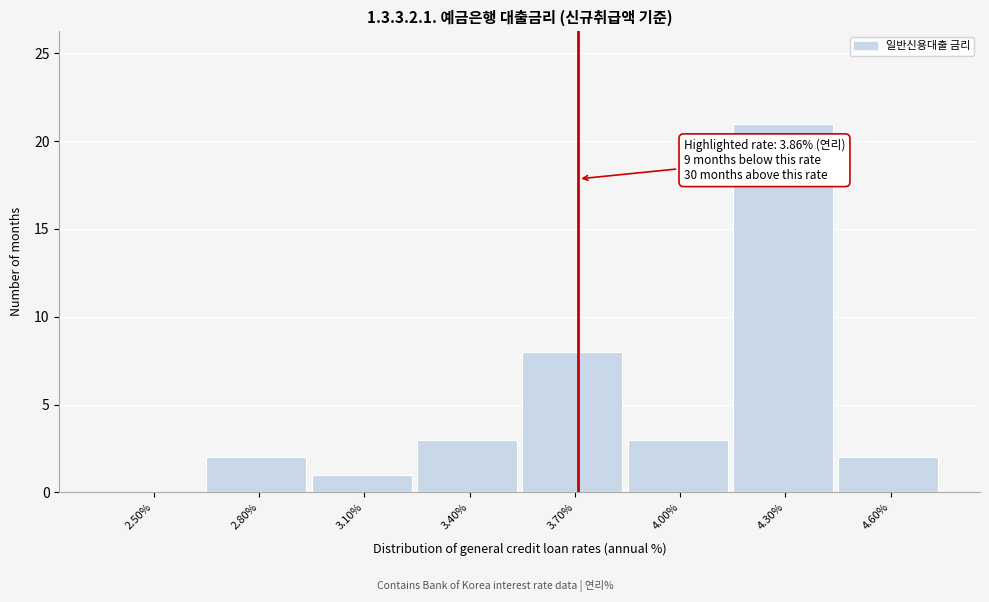

Reading left to right, transcribe all the data shown in this chart.

2.50%=0	2.80%=2	3.10%=1	3.40%=3	3.70%=8	4.00%=3	4.30%=21	4.60%=2